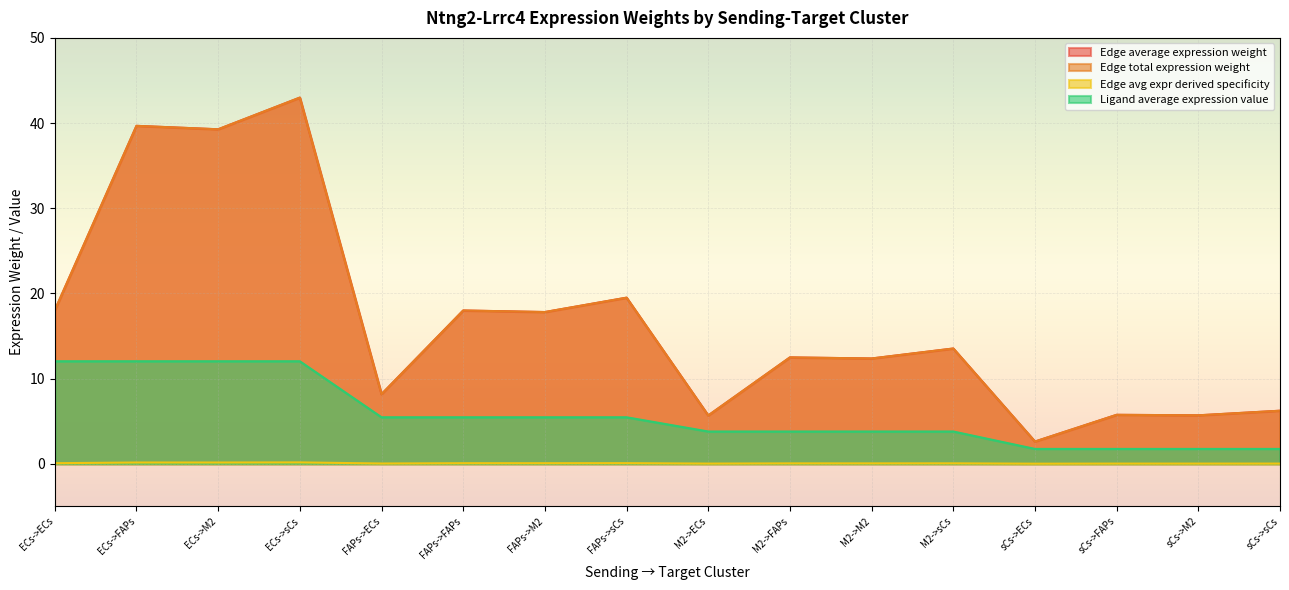

True or false: Edge avg expr derived specificity has more than 0 interior local peaks.

True